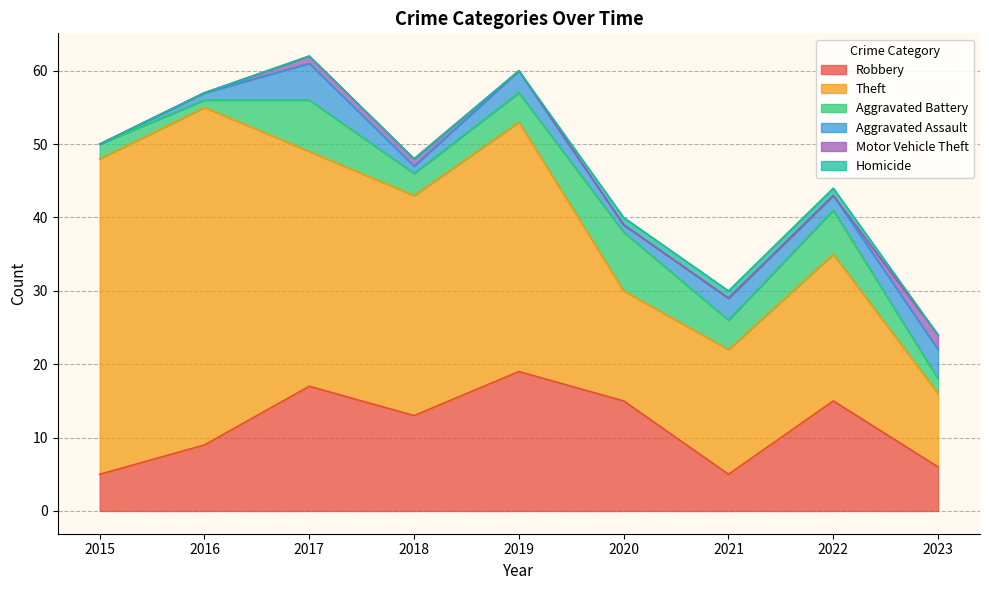

List the series in order of their peak value, highest first.

Theft, Robbery, Aggravated Battery, Aggravated Assault, Motor Vehicle Theft, Homicide